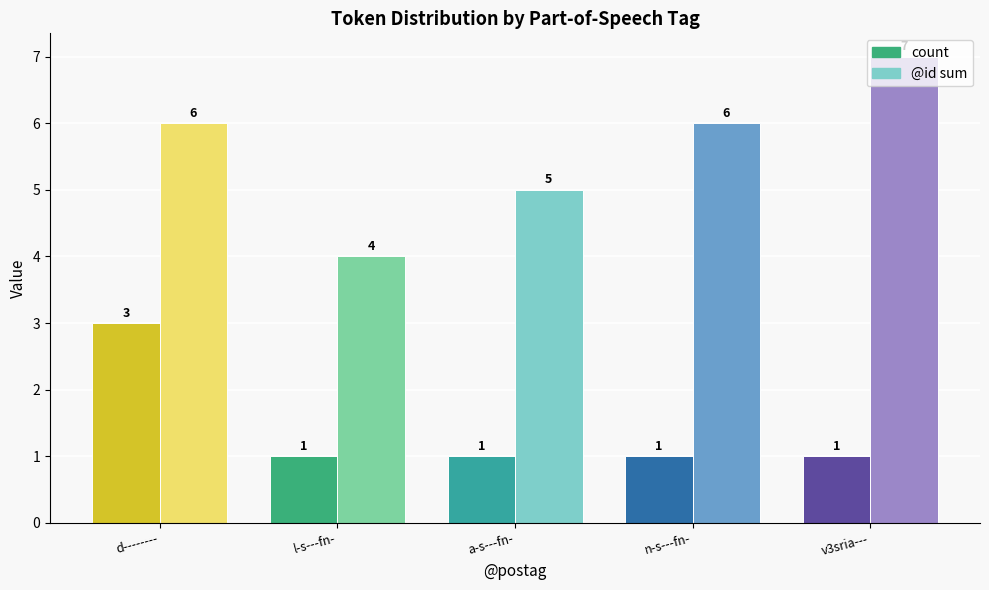

How many bars are there in total?

10